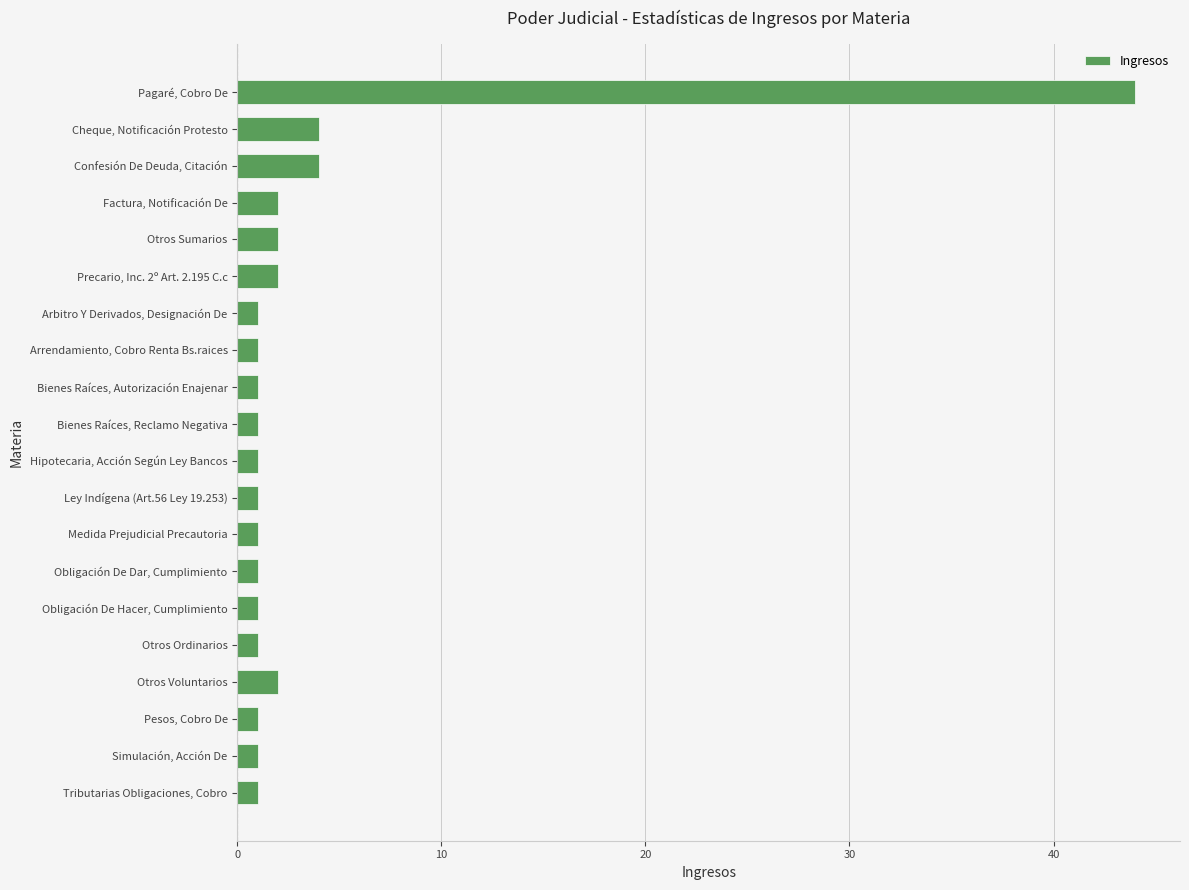

The value at Bienes Raíces, Reclamo Negativa is 1. True or false?

True